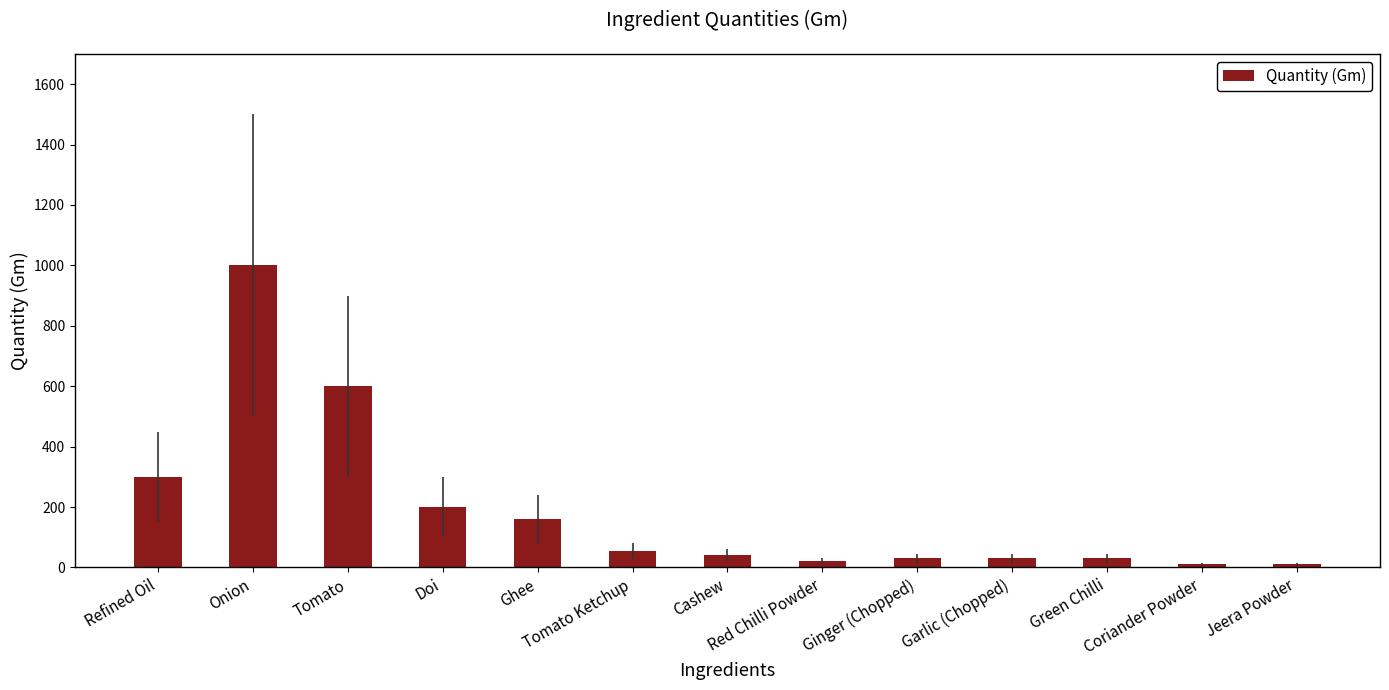

How many series are shown in this chart?

1